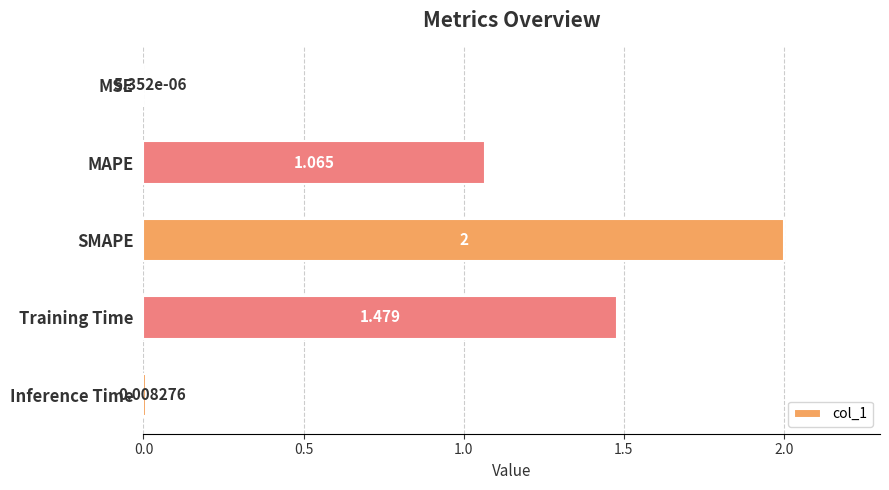

Between MSE and SMAPE, which is larger?

SMAPE